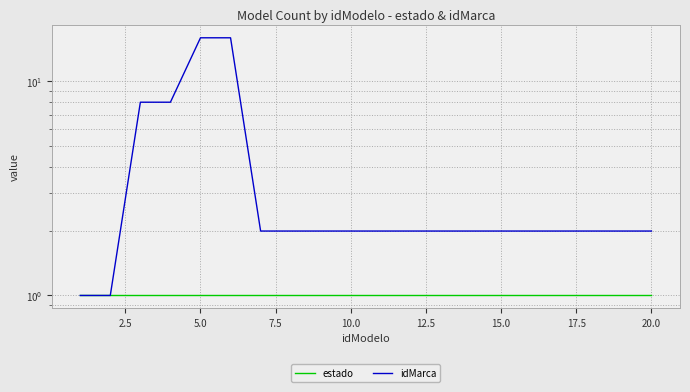

Reading left to right, what are all the values shown in this chart?

estado: 1	1	1	1	1	1	1	1	1	1	1	1	1	1	1	1	1	1	1	1
idMarca: 1	1	8	8	16	16	2	2	2	2	2	2	2	2	2	2	2	2	2	2